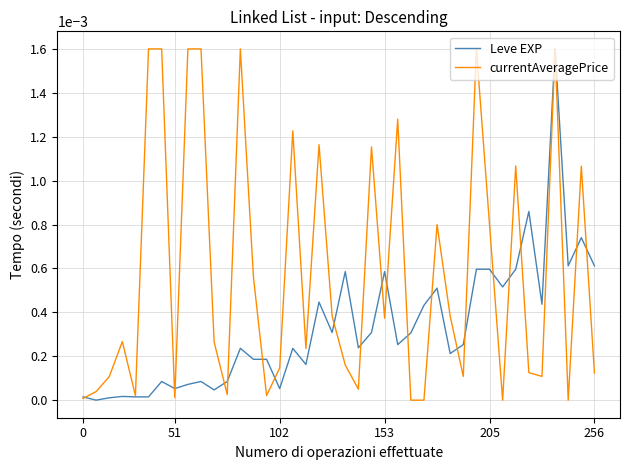

How many lines are shown in the chart?

2